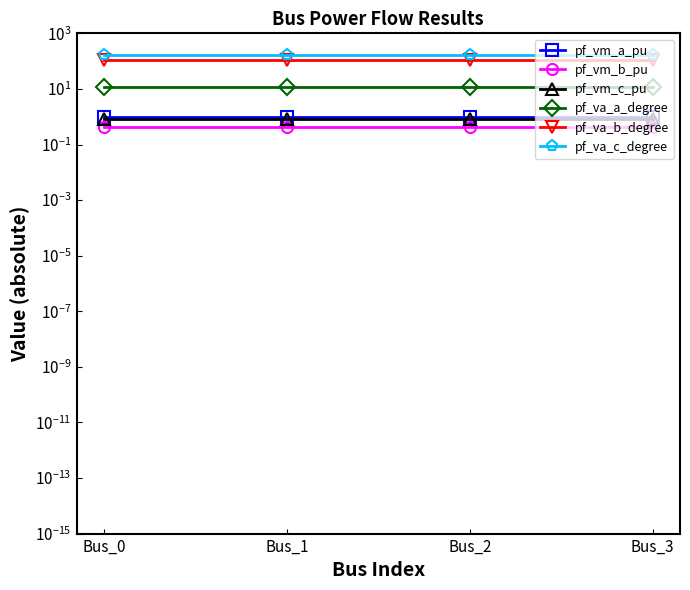

At how many categories does at least one series exceed 114?

4